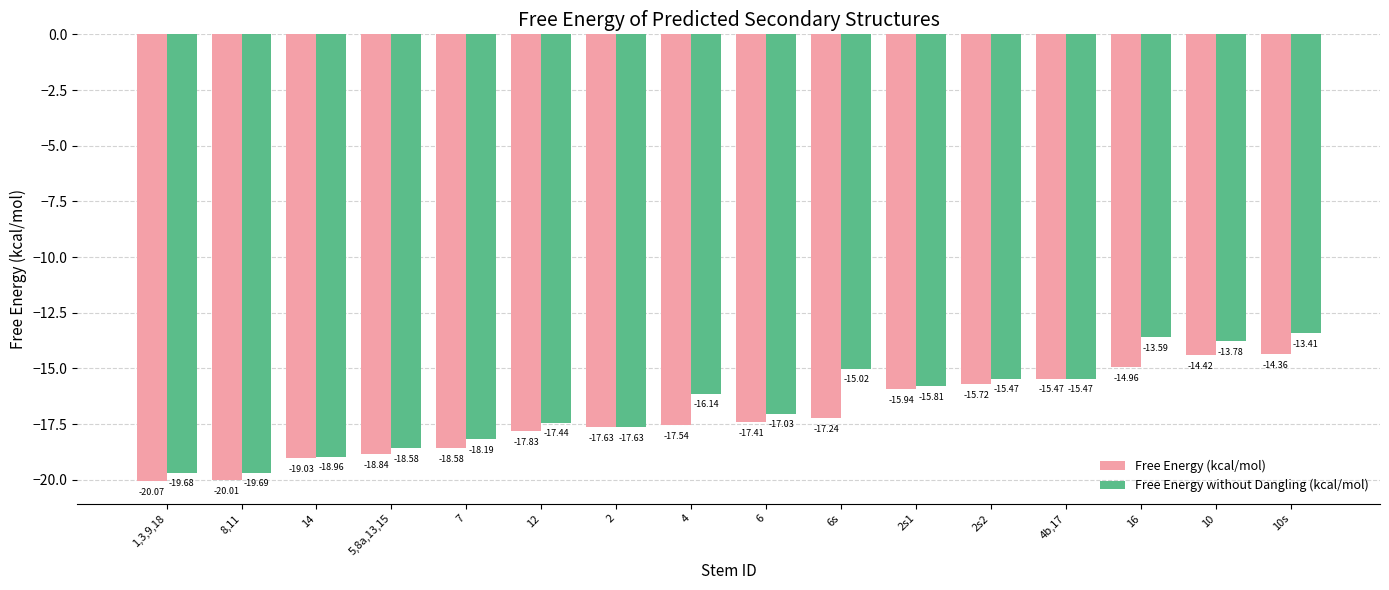

At which label is Free Energy without Dangling (kcal/mol) closest to -16?

4